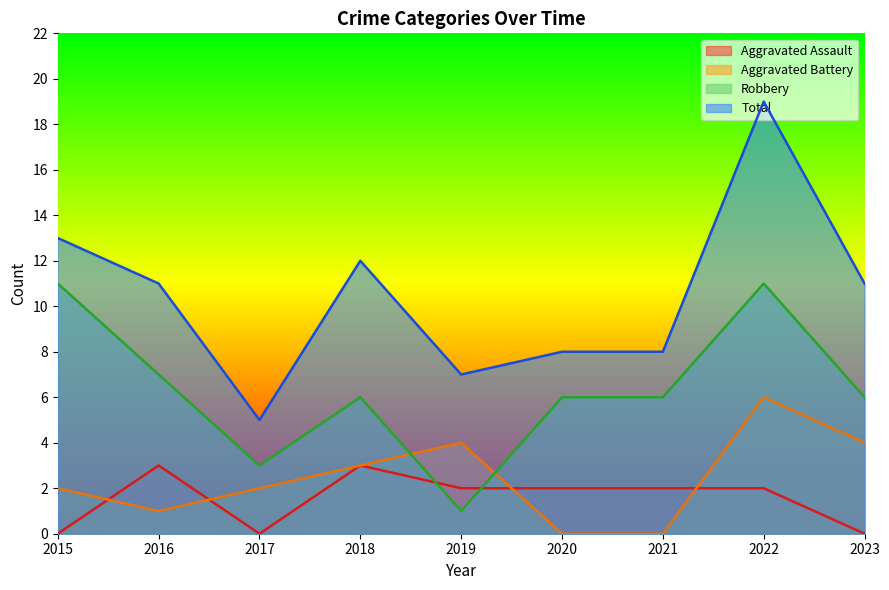

How many lines are shown in the chart?

4